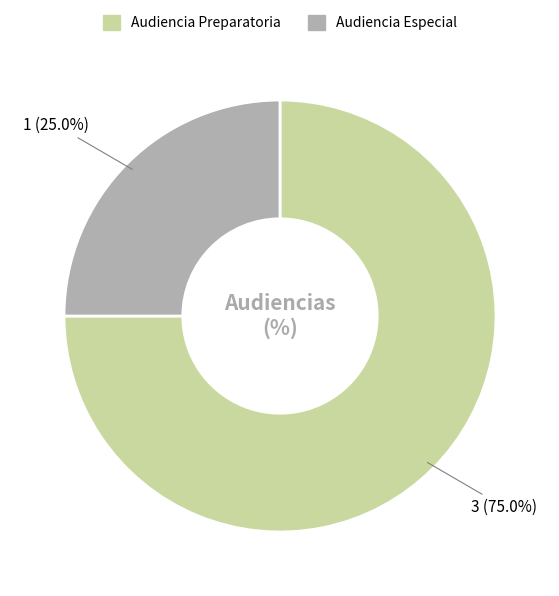

To the nearest percent, what percentage of the pie is Audiencia Especial?

25%